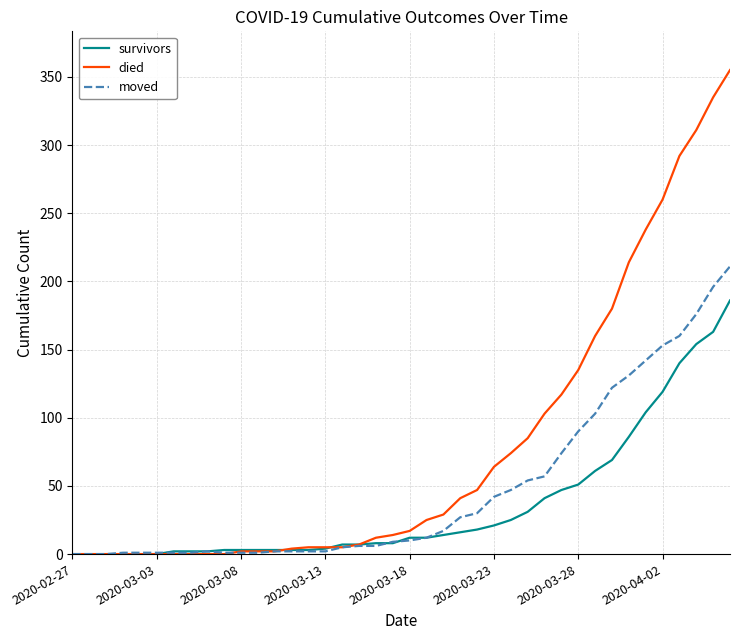

What are all the series names shown in the legend?

survivors, died, moved